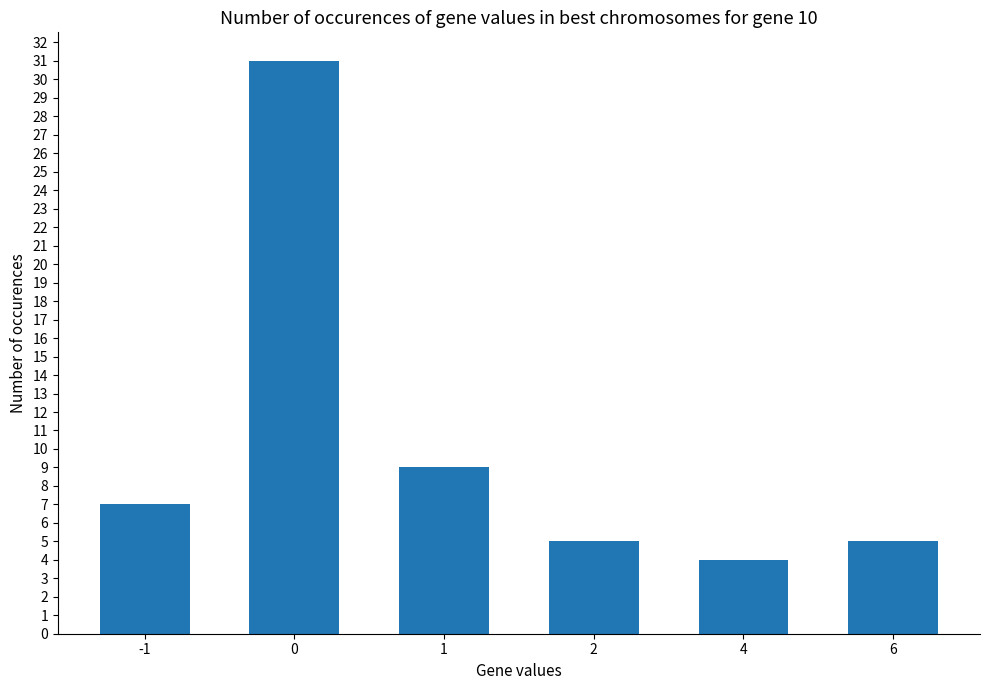

Reading left to right, transcribe all the data shown in this chart.

7	31	9	5	4	5